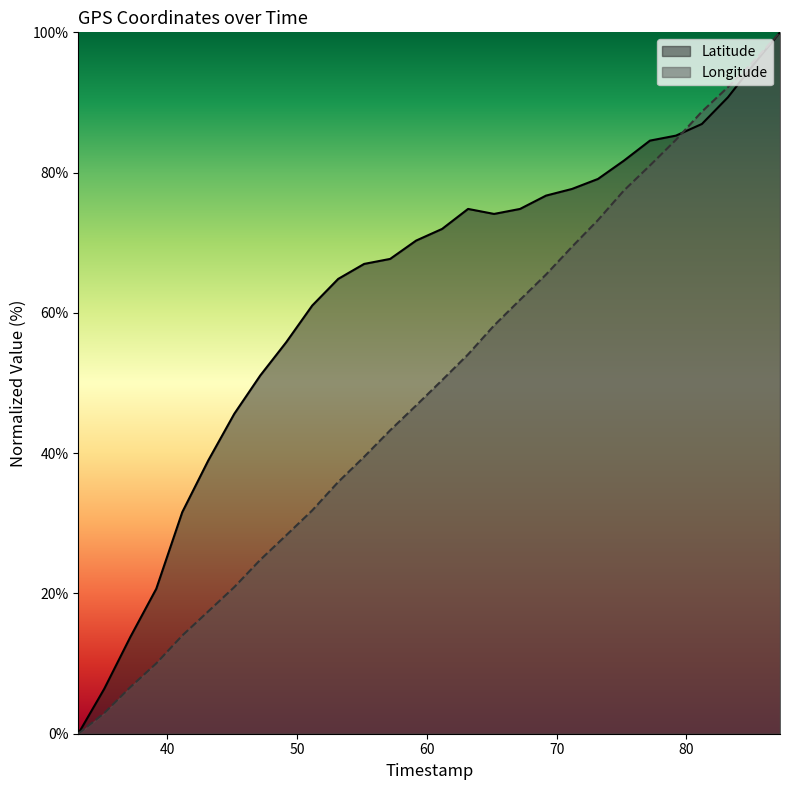

Rank the series by their maximum value, from highest to lowest.

Latitude, Longitude